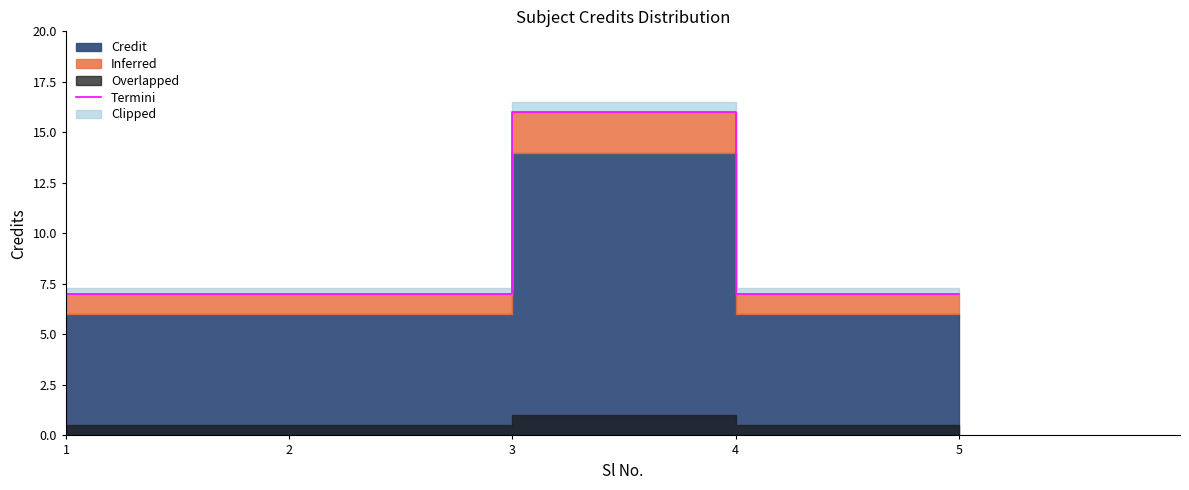

Rank the categories by value from highest to lowest.

3, 1, 2, 4, 5